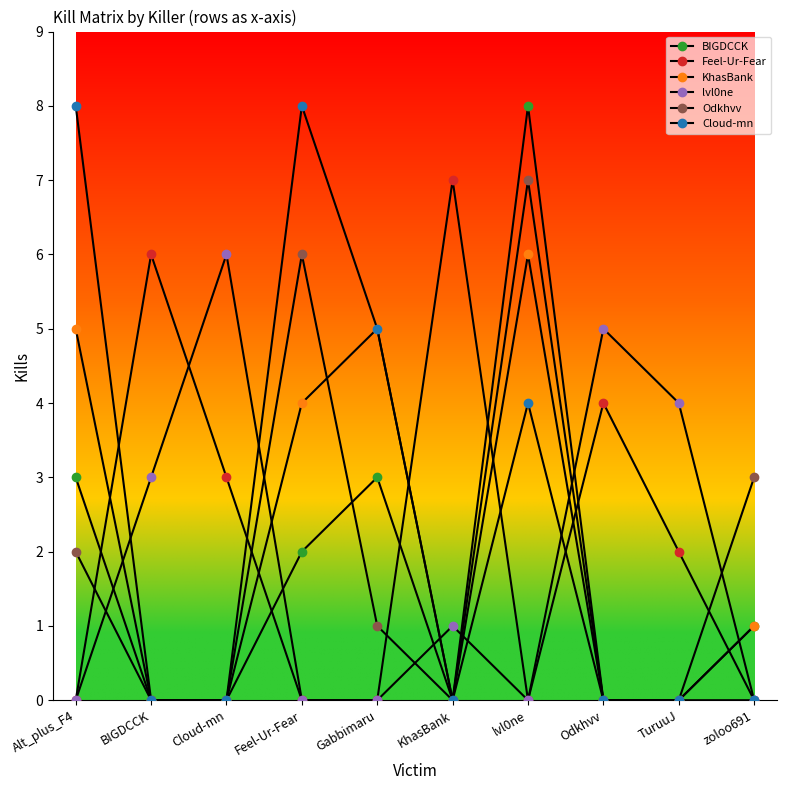

Count the number of data series in this chart.

6